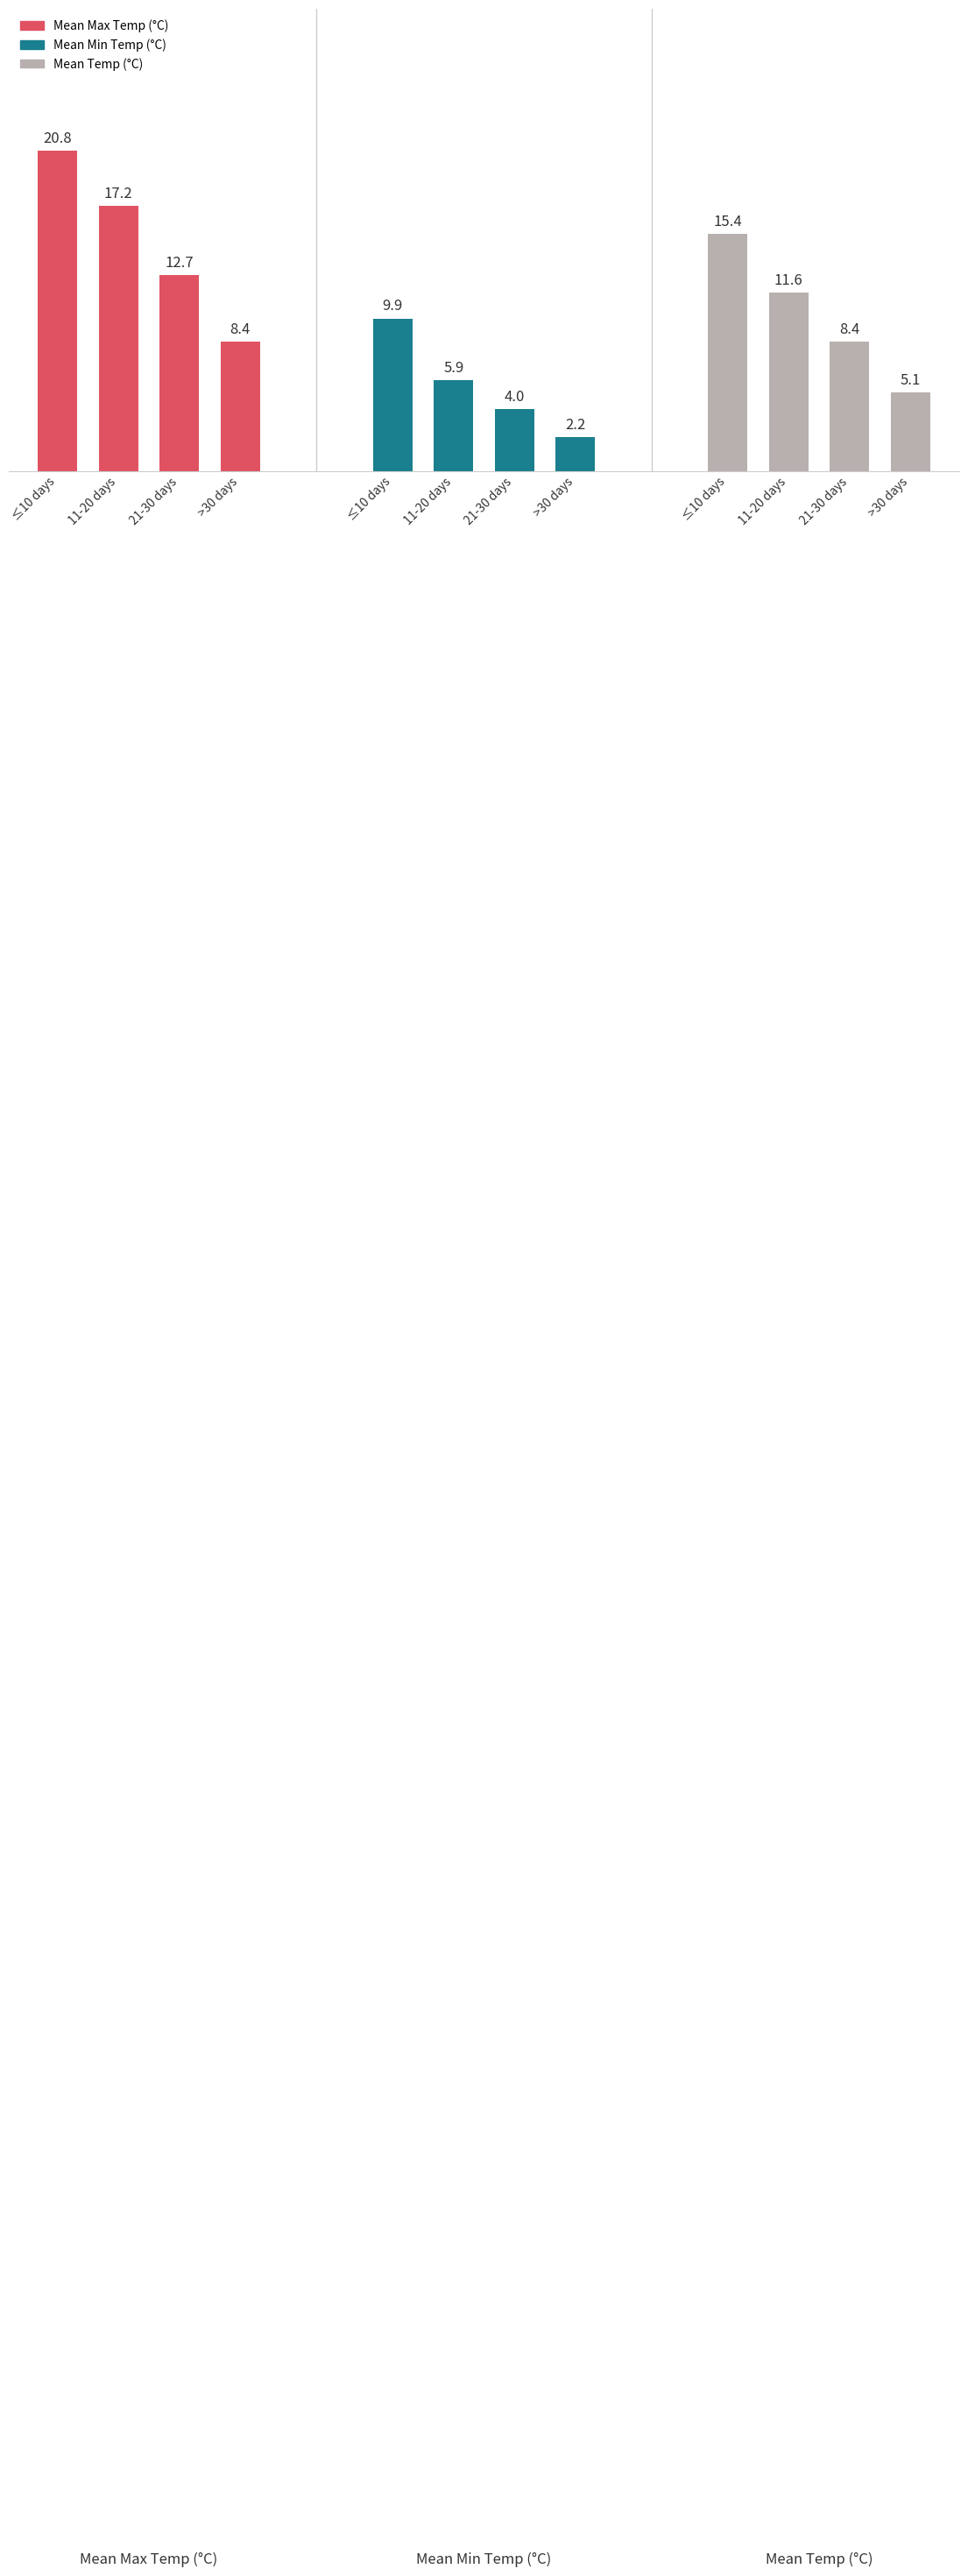

The value of Mean Min Temp at 3 is 1.5. True or false?

False